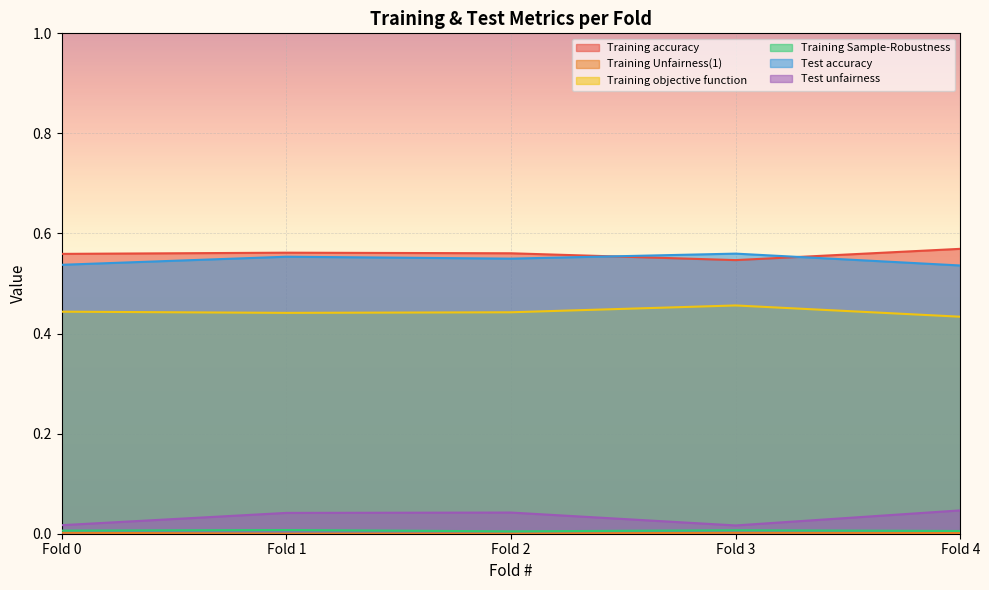

How many interior local valleys does the Training Sample-Robustness series have?

1